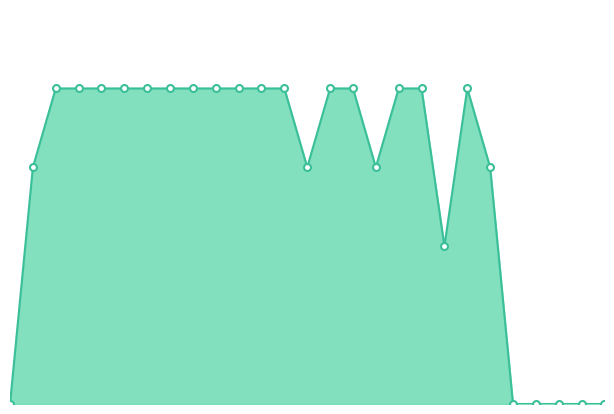

Does the chart display data point markers on the line(s)?

No